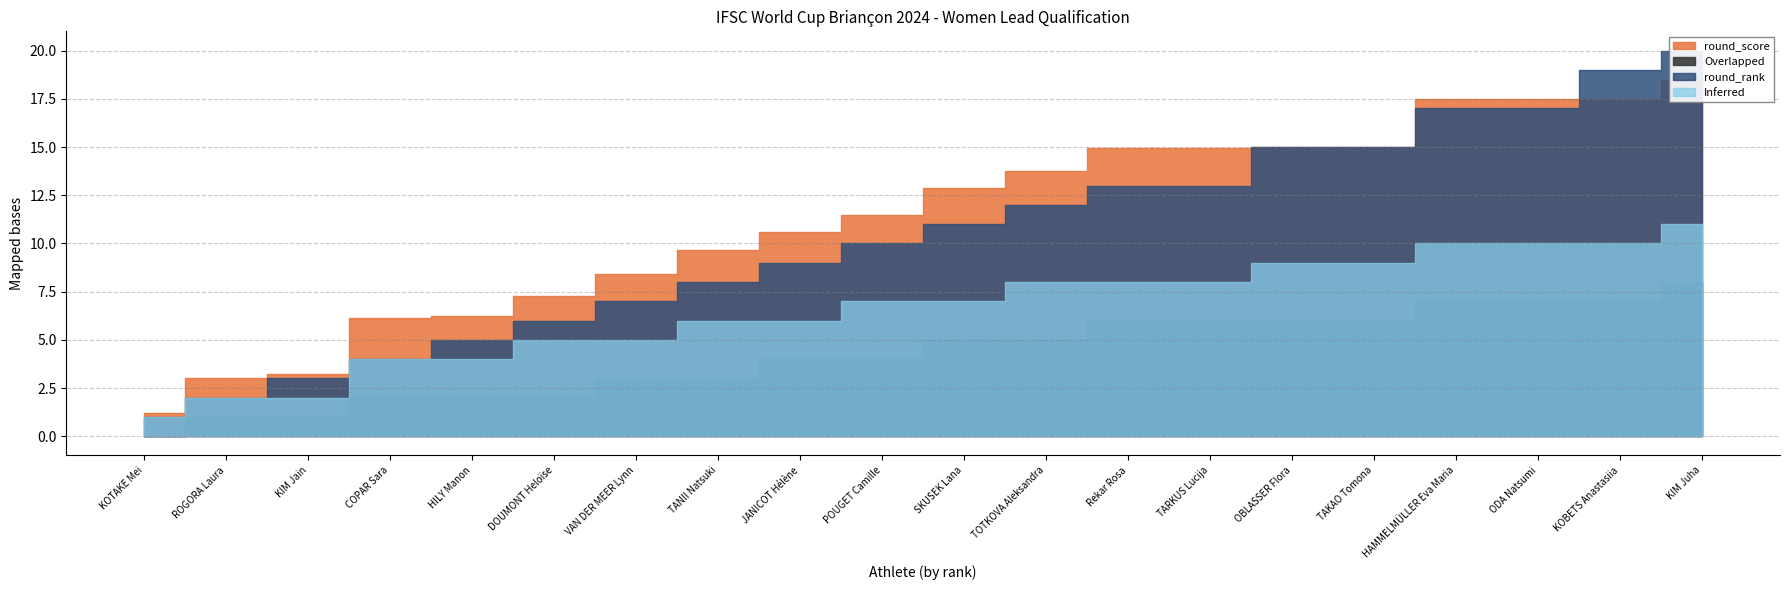

True or false: round_rank and Overlapped intersect in this chart.

False